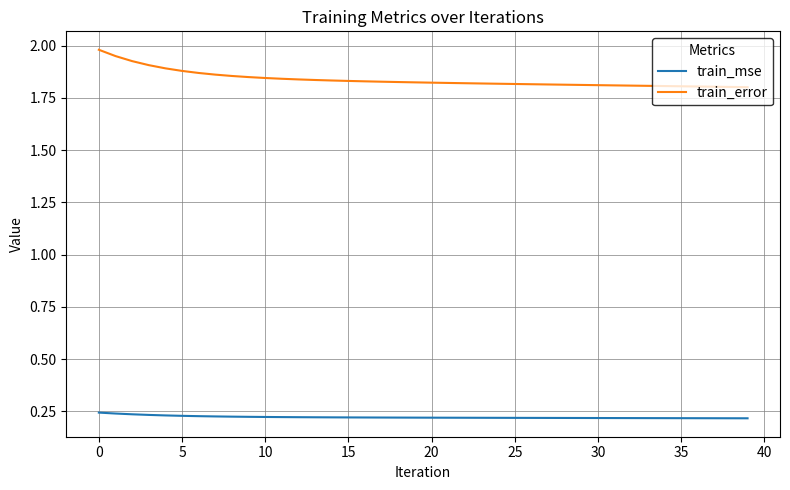

List the series in order of their overall mean, lowest first.

train_mse, train_error